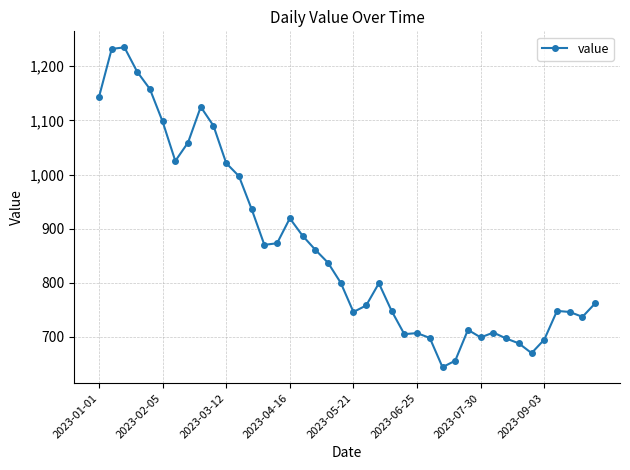

What is the value of the 22nd point from the left?

758